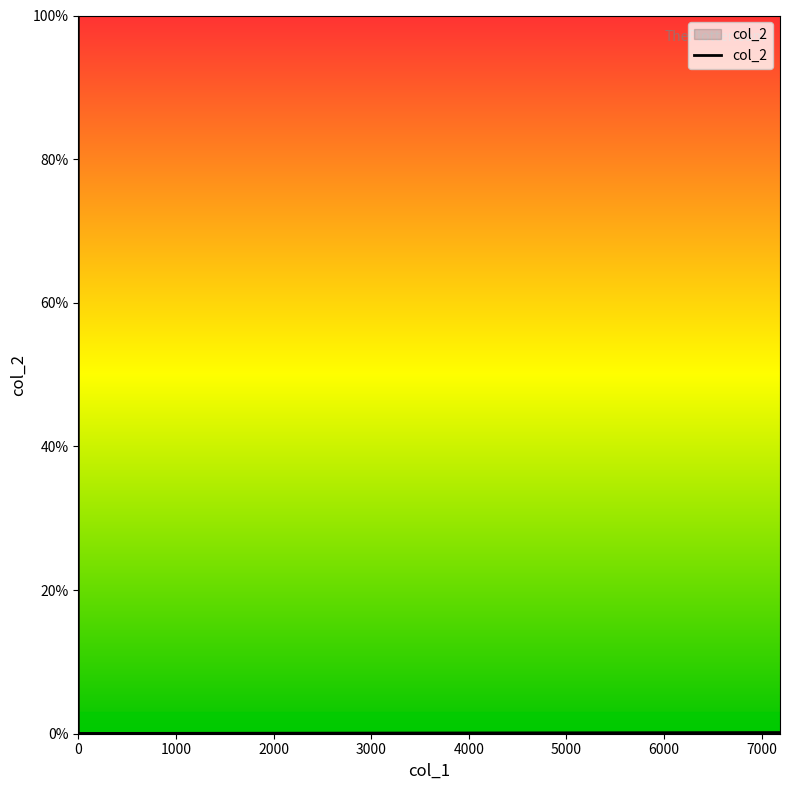

How many interior local valleys (lower than both neighbors) does the data have?

1